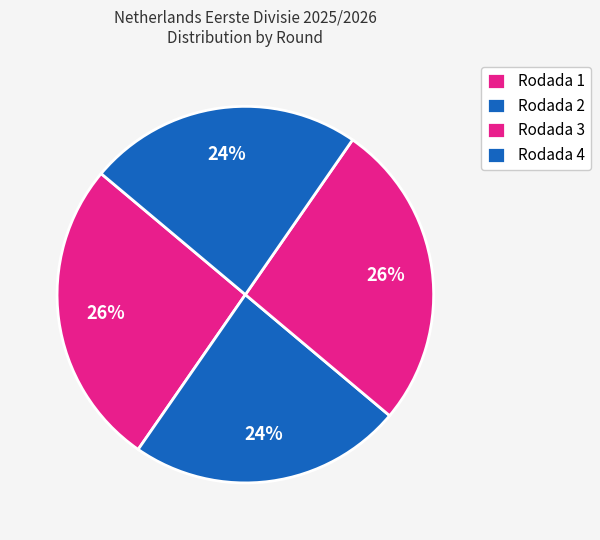

What percentage is the Rodada 3 slice, to the nearest percent?

26%